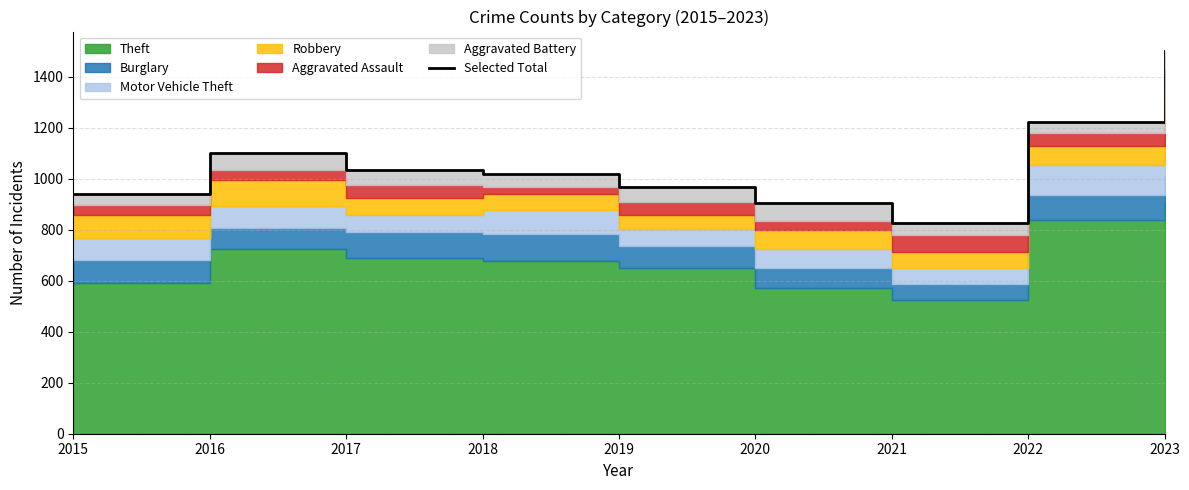

Where is the first local maximum?

2016